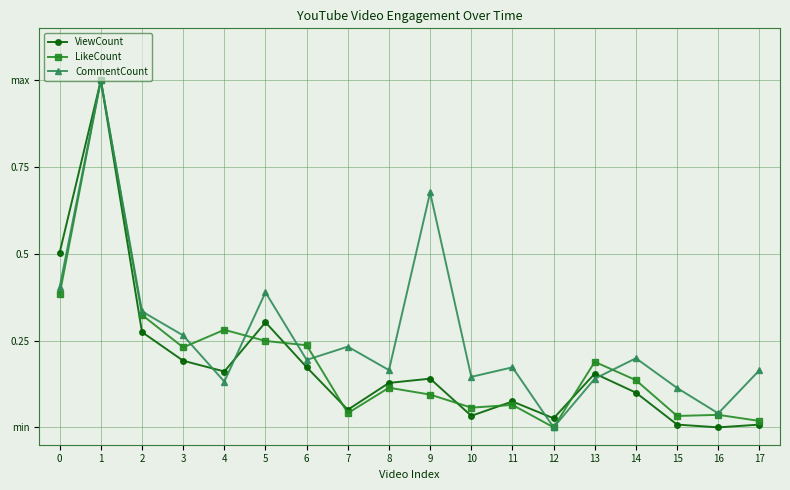

How many intersections are there between ViewCount and CommentCount?

4